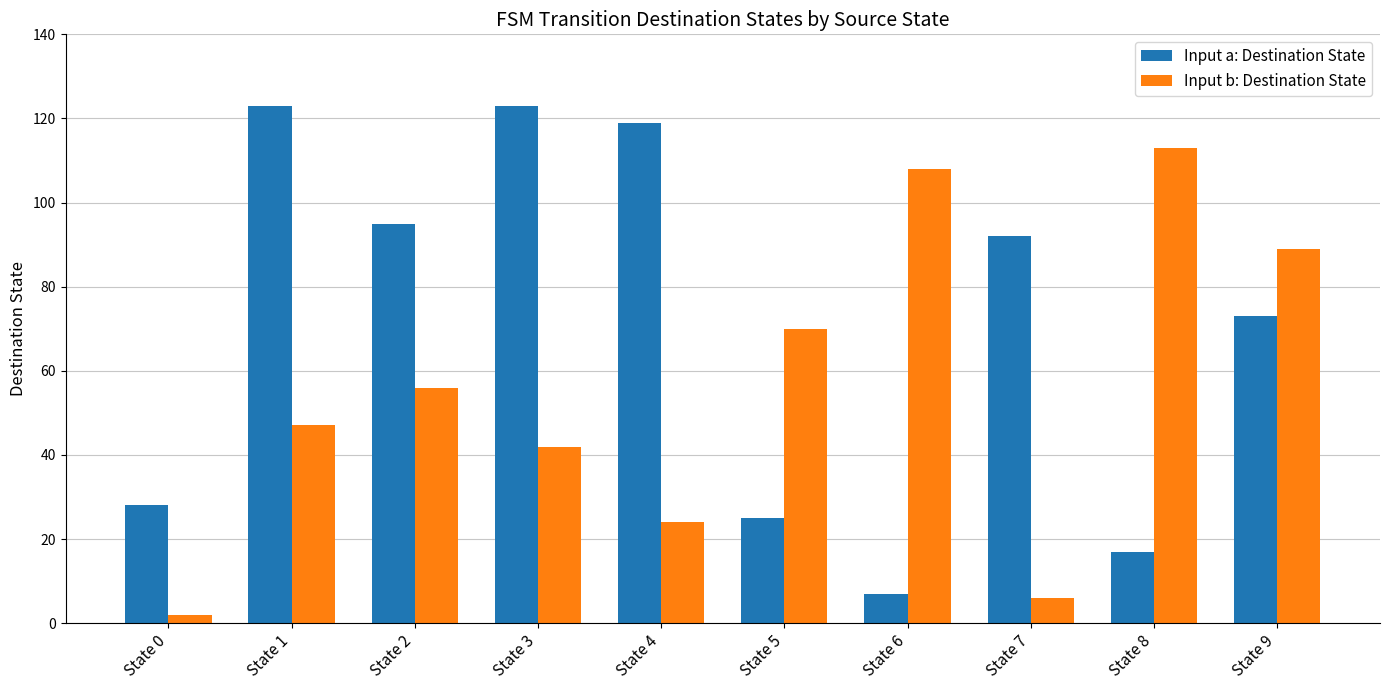

How many categories are shown in the chart?

10